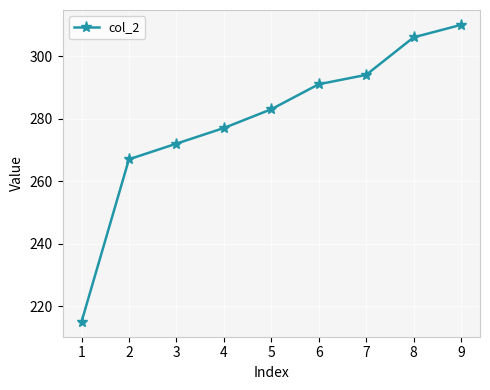

List the labels in order of value, smallest first.

1, 2, 3, 4, 5, 6, 7, 8, 9